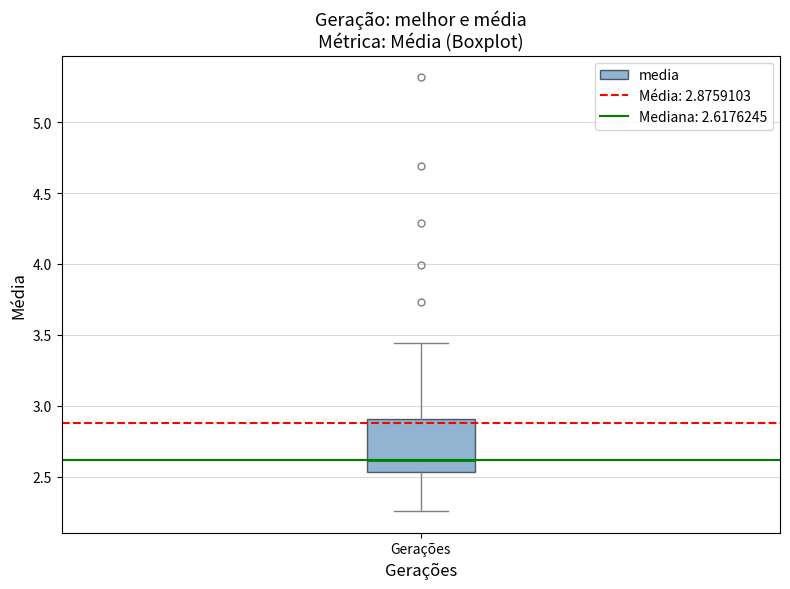

Where is the upper edge of the box for Gerações on the y-axis? The values are not printed on the chart, so give them approximately, as read against the axis.

2.90